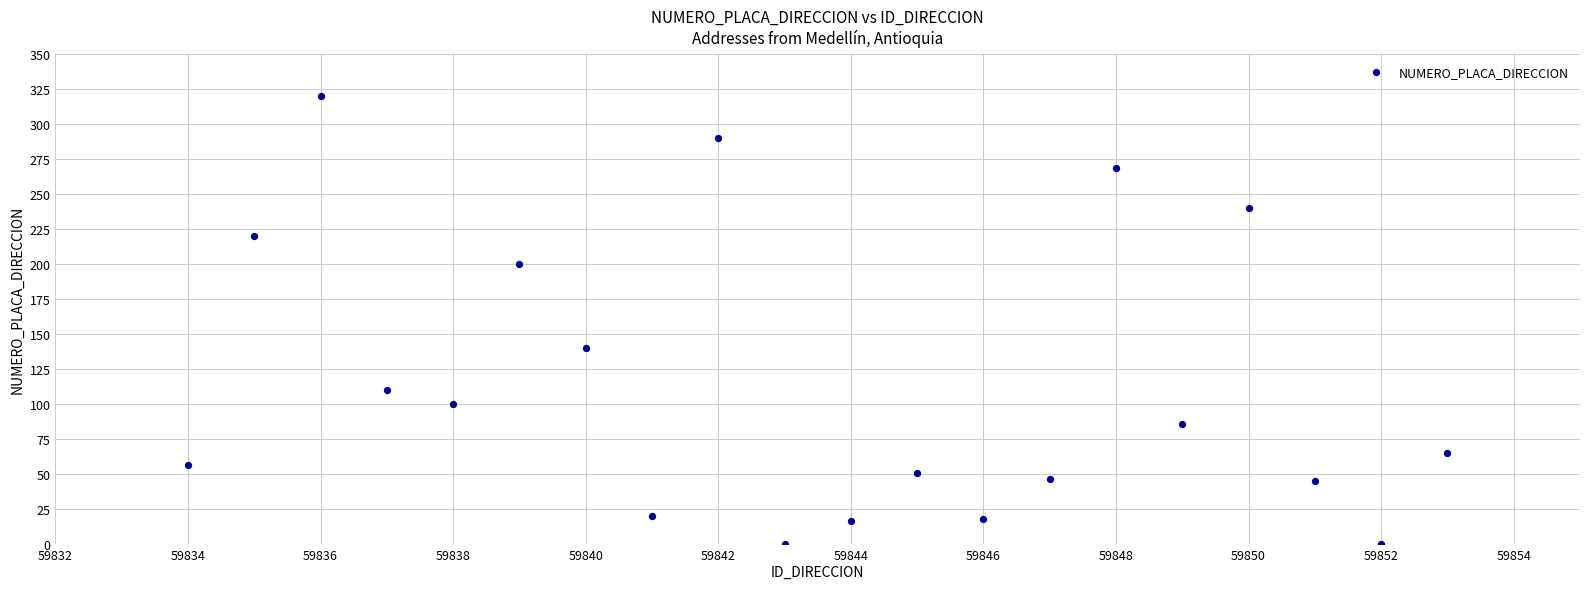

What is the range of X values (max minus min)?

19